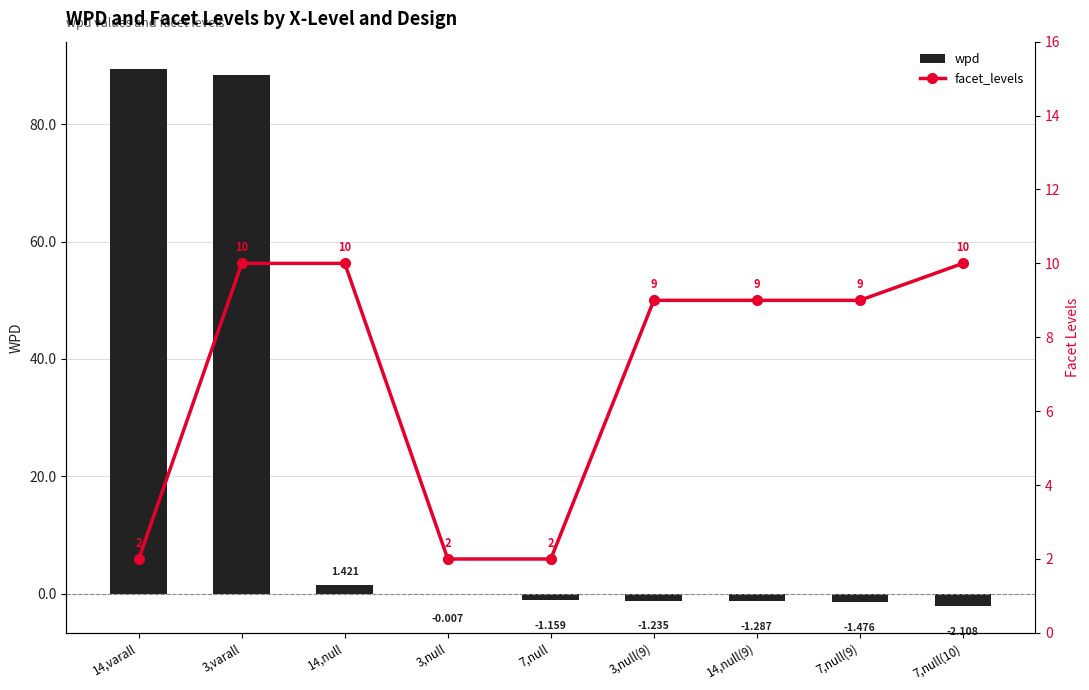

Rank the categories by wpd value from lowest to highest.

7,null(10), 7,null(9), 14,null(9), 3,null(9), 7,null, 3,null, 14,null, 3,varall, 14,varall